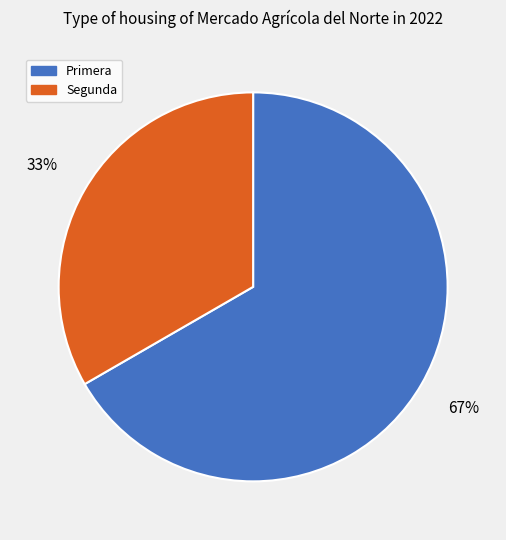

How many slices are in this pie chart?

2